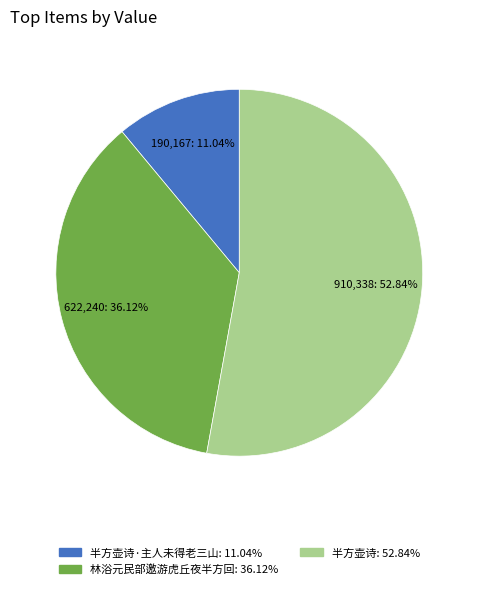

Is there any slice that represents more than half of the pie?

Yes